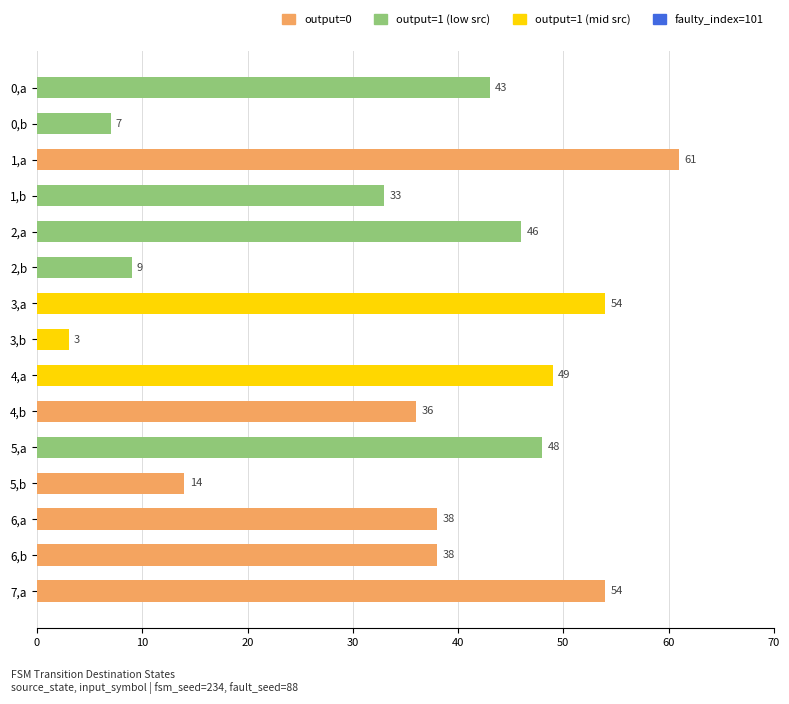

The chart shows a value of 6 at 2,b. True or false?

False